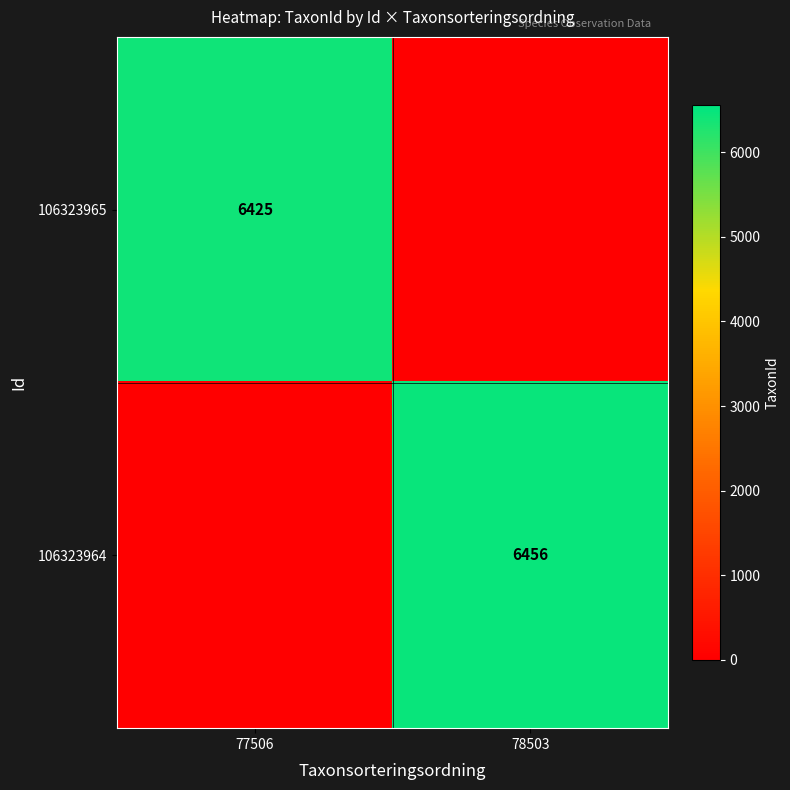

True or false: 106323965 has a value of 3950 at 77506.

False